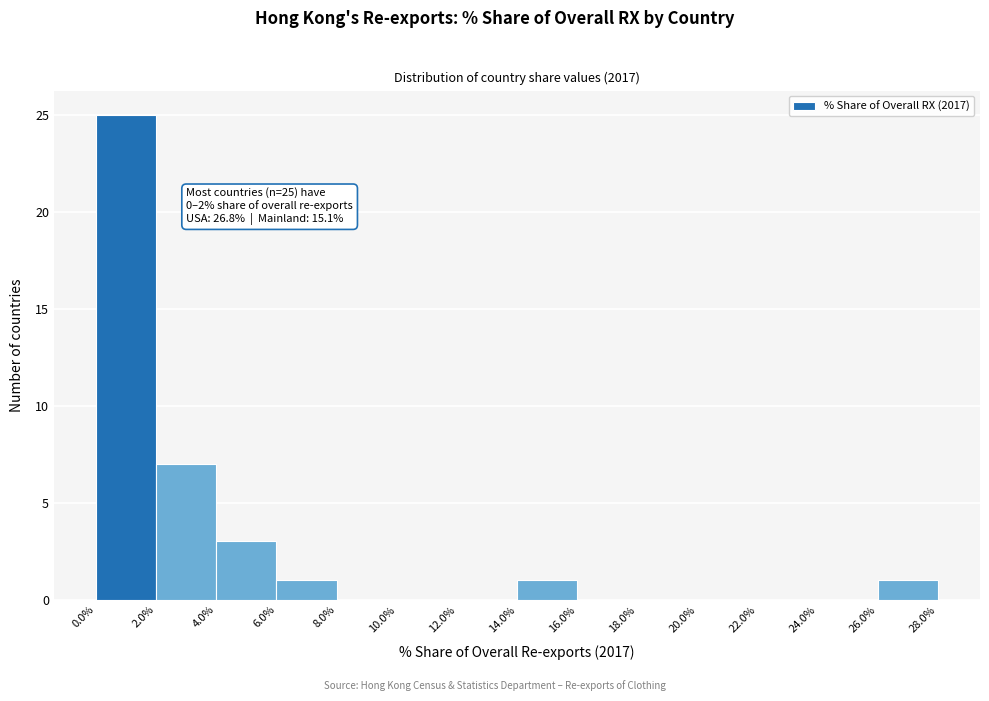

Over which range of the x-axis is the bar tallest?

0.0% to 2.0%